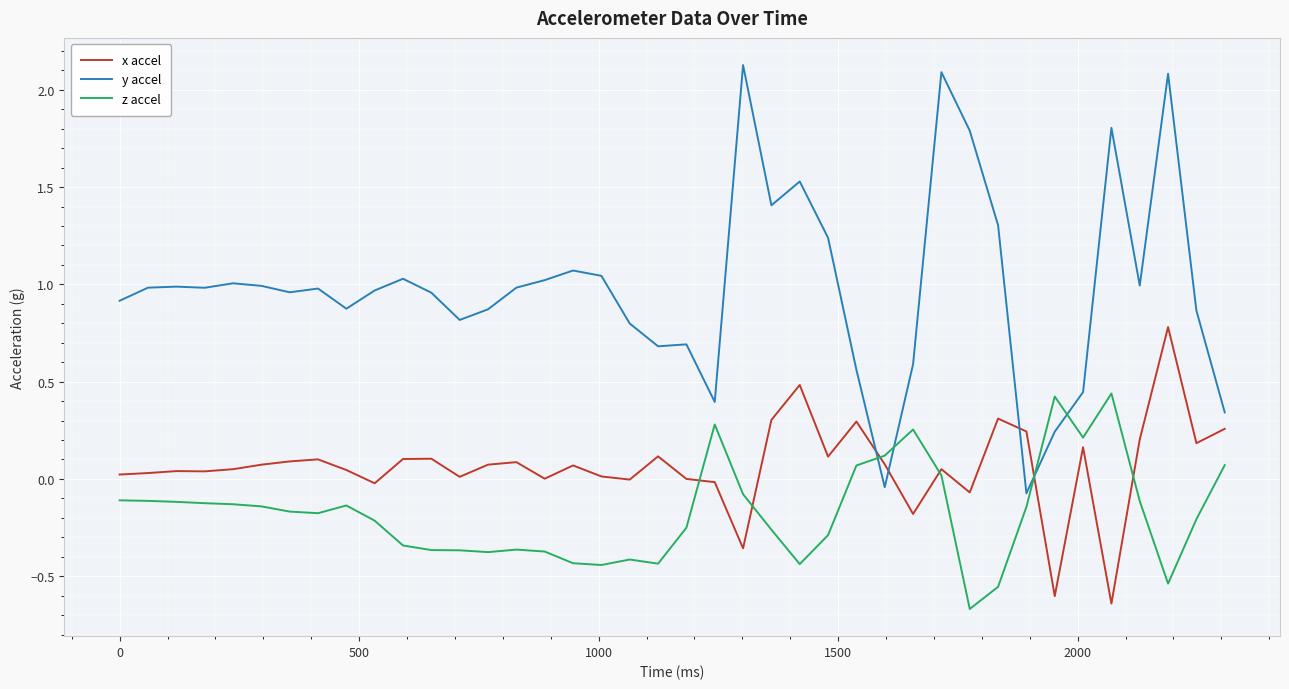

Which series has the widest spread of values?

y accel